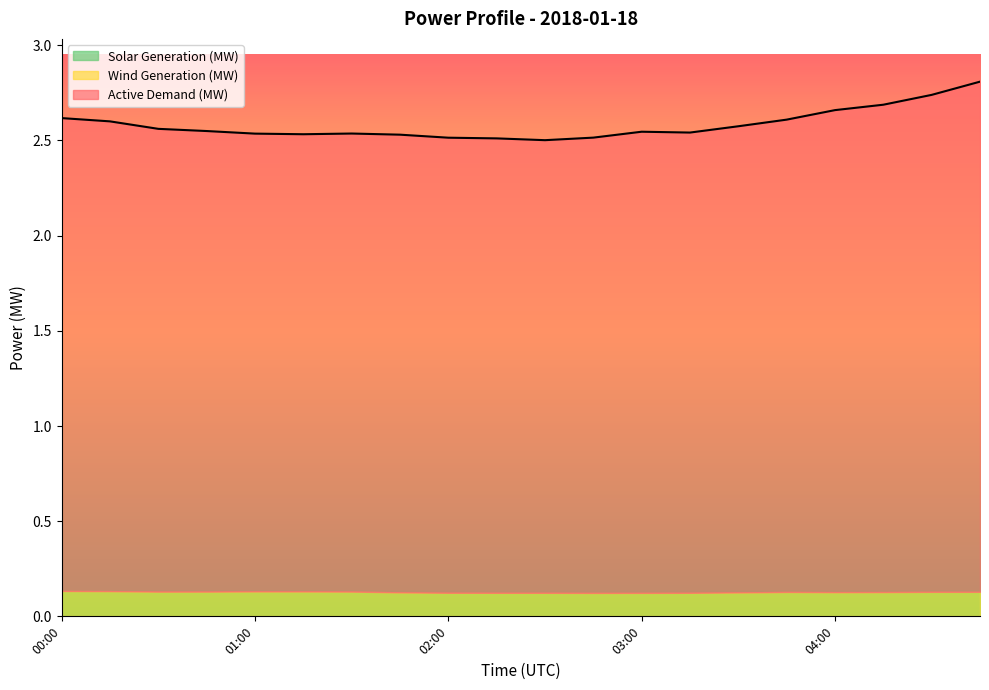

True or false: Active Demand (MW) has more than 1 points higher than both neighbors.

True